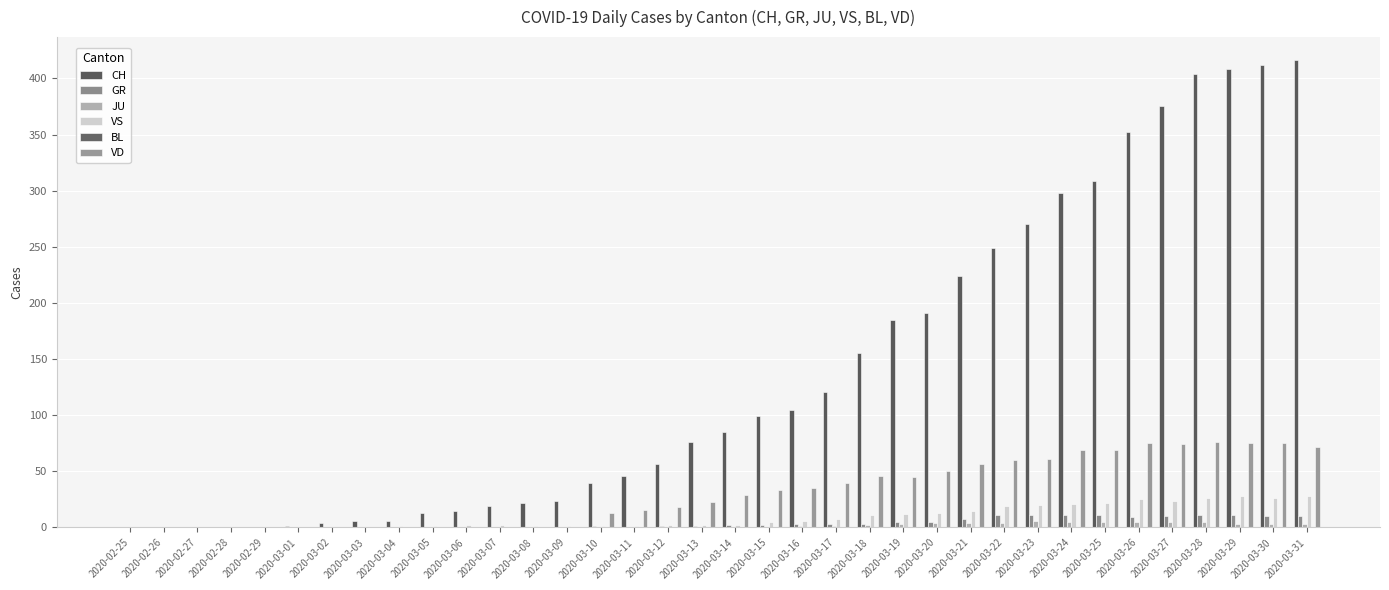

What is the total value across all series at 2020-03-11?

63